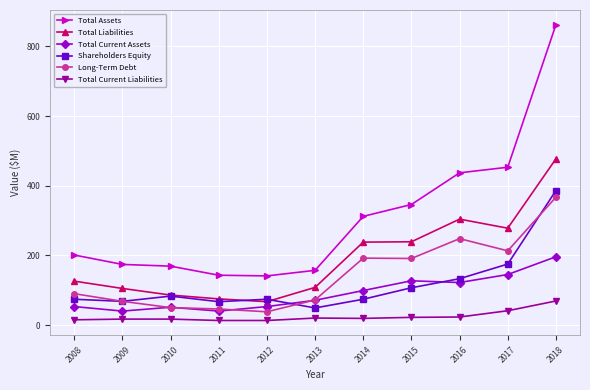

What are all the series names shown in the legend?

Total Assets, Total Liabilities, Total Current Assets, Shareholders Equity, Long-Term Debt, Total Current Liabilities